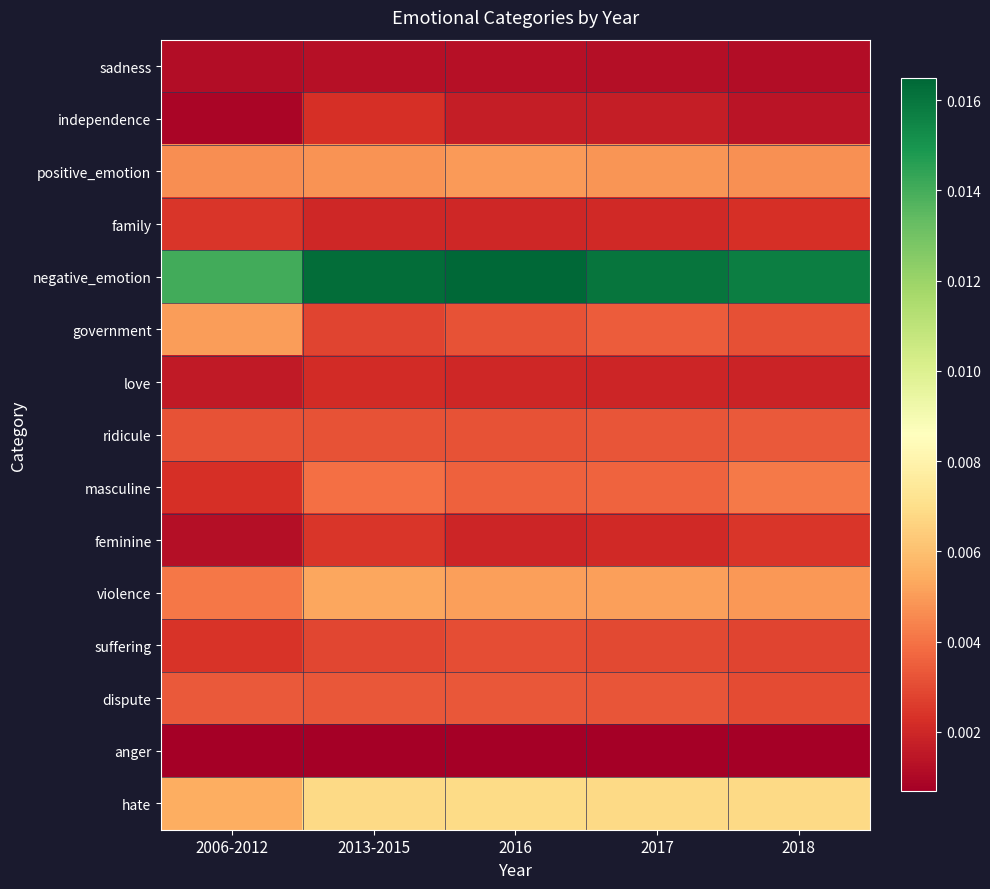

Rank the series by their maximum value, from lowest to highest.

anger, sadness, love, independence, family, feminine, suffering, dispute, ridicule, masculine, positive_emotion, government, violence, hate, negative_emotion